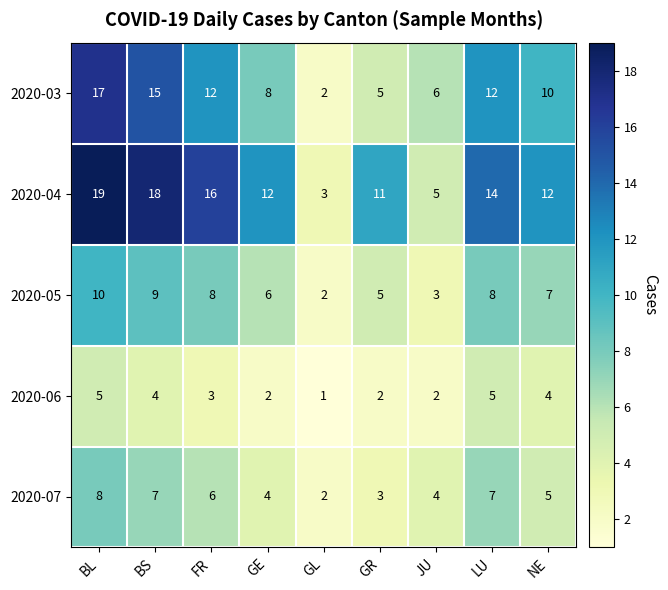

What is the average value of the 2020-06 series?

3